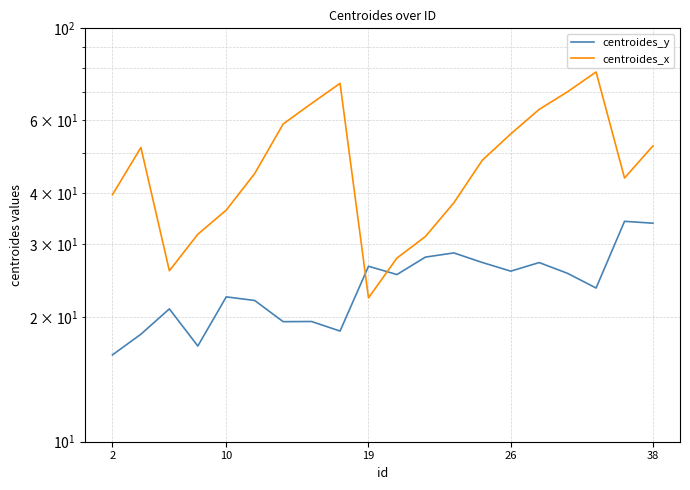

What is the maximum value for centroides_y?

34.1